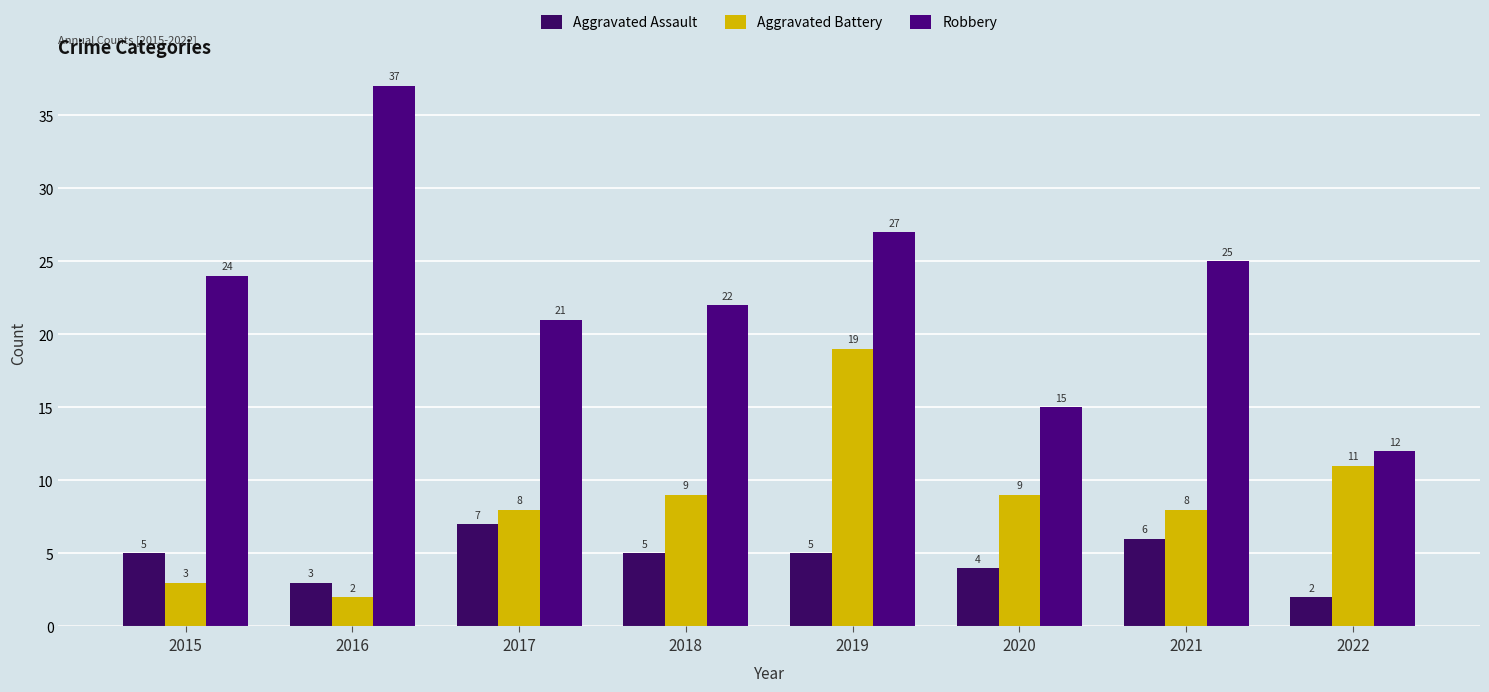

Reading right to left, what are all the values shown in this chart?

Aggravated Assault: 2022=2	2021=6	2020=4	2019=5	2018=5	2017=7	2016=3	2015=5
Aggravated Battery: 2022=11	2021=8	2020=9	2019=19	2018=9	2017=8	2016=2	2015=3
Robbery: 2022=12	2021=25	2020=15	2019=27	2018=22	2017=21	2016=37	2015=24